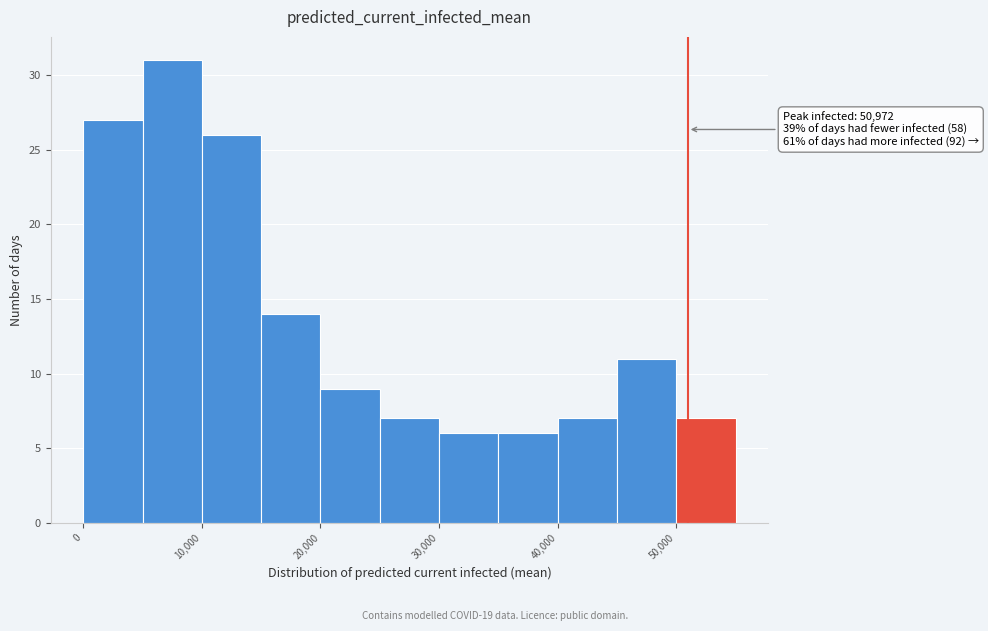

Over which range of the x-axis is the bar tallest?

5000 to 10000